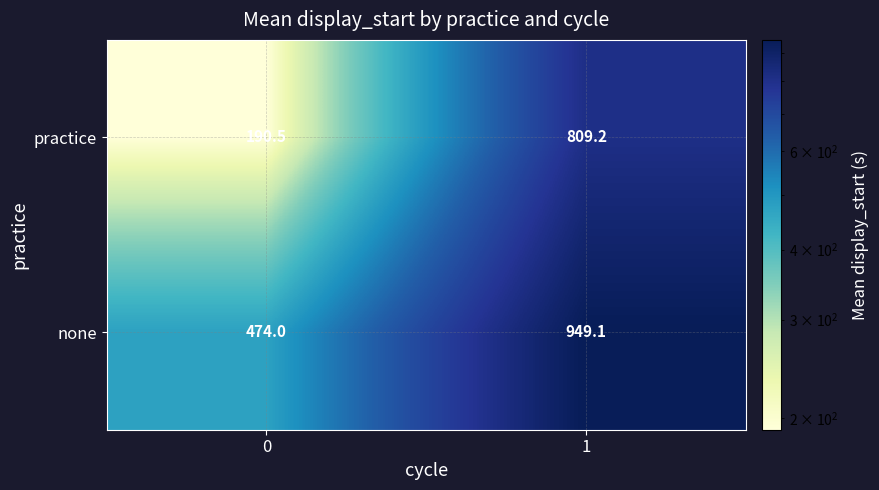

What is the total value across all series at 1?

1758.3